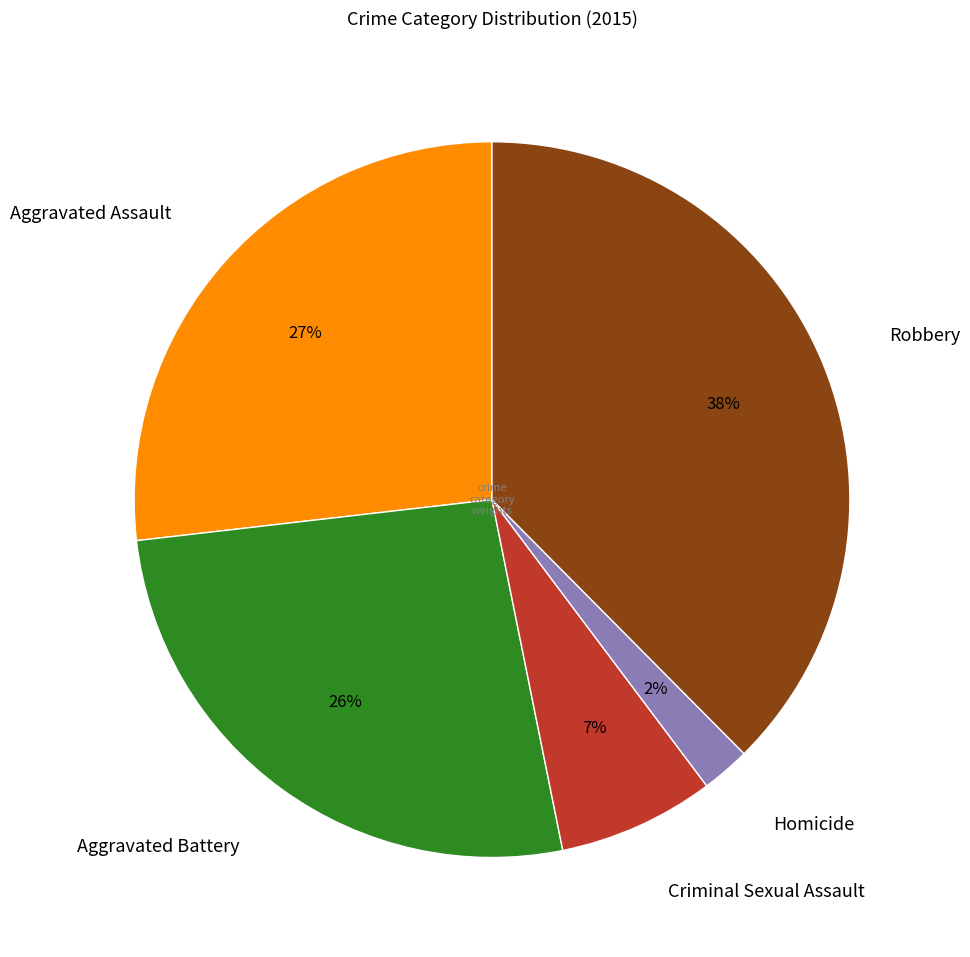

To the nearest percent, what portion does Criminal Sexual Assault represent?

7%